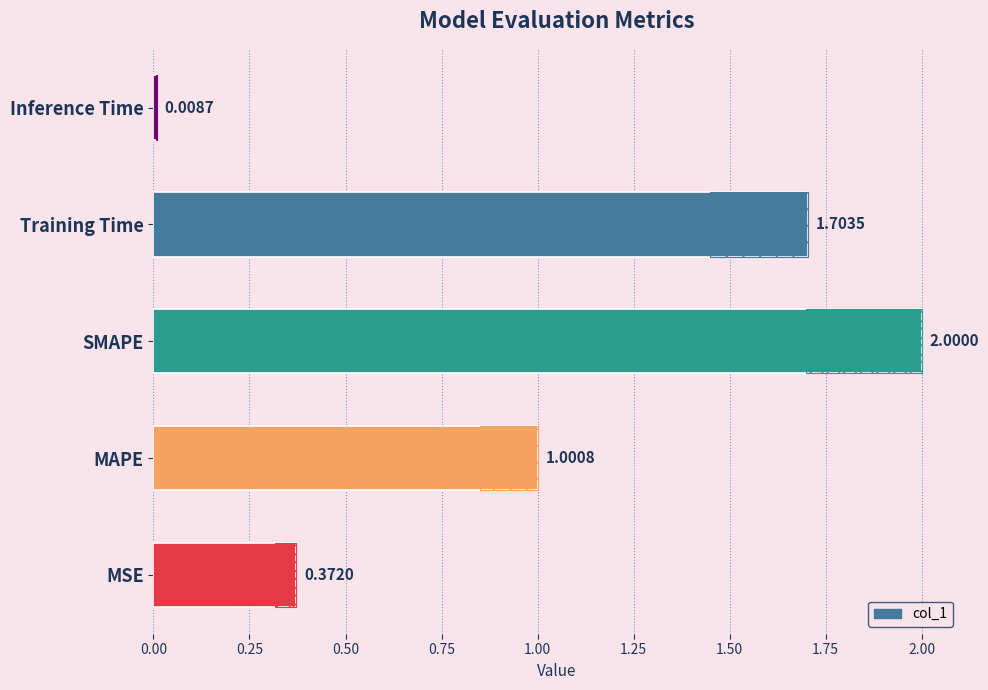

How many data points are less than 1?

2